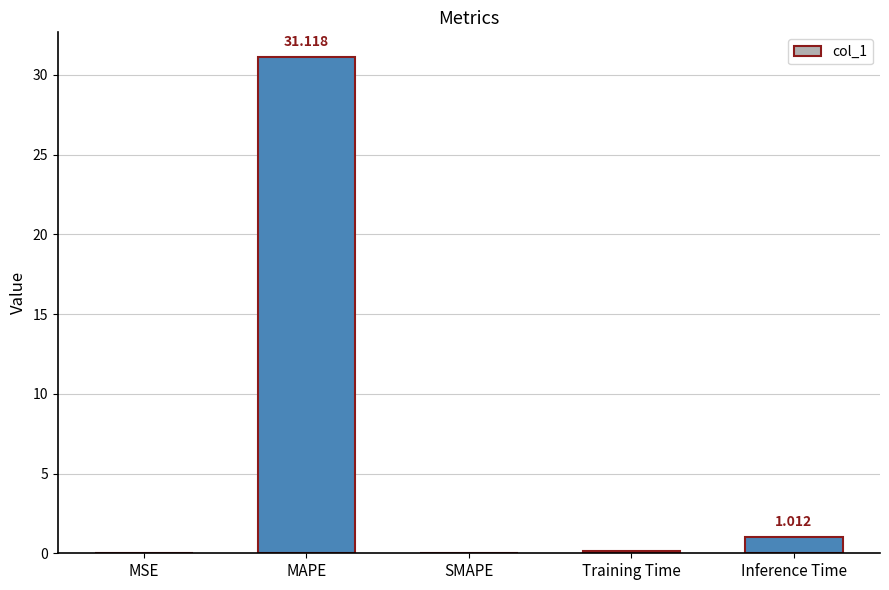

Which label corresponds to the largest value in the chart?

MAPE